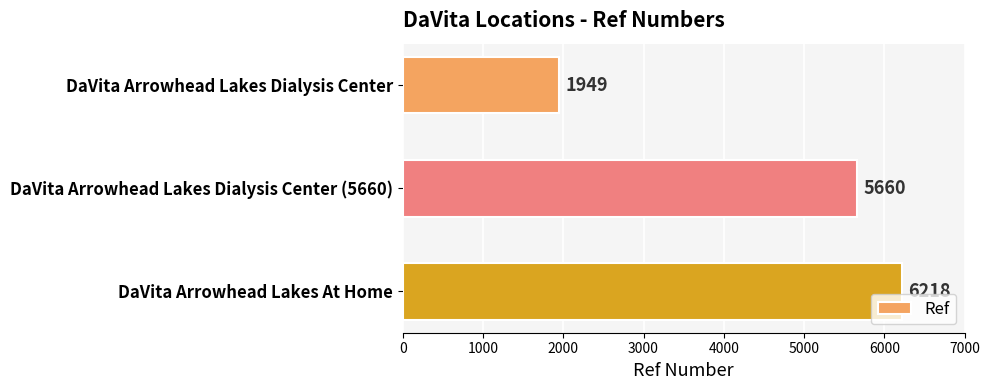

List the labels in order of value, smallest first.

DaVita Arrowhead Lakes Dialysis Center, DaVita Arrowhead Lakes Dialysis Center (5660), DaVita Arrowhead Lakes At Home